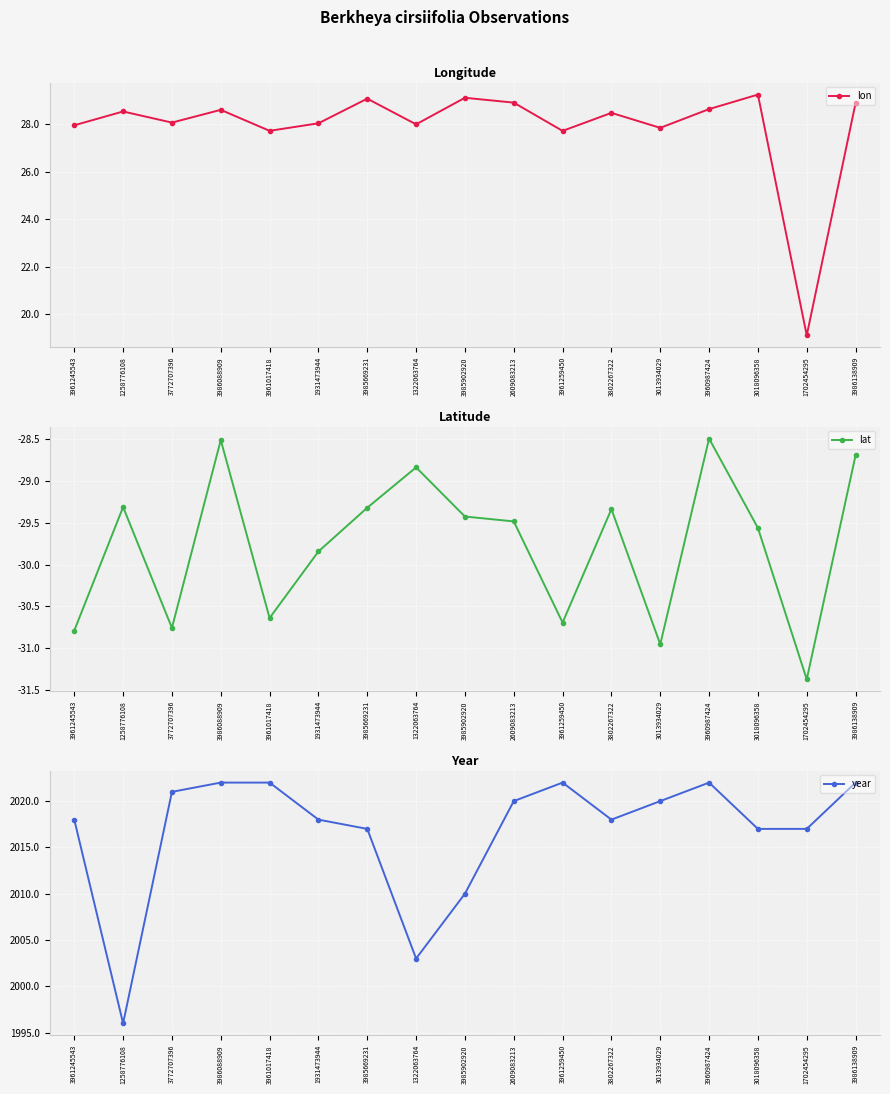

What is the difference between the maximum and minimum values in the lat series?

2.9